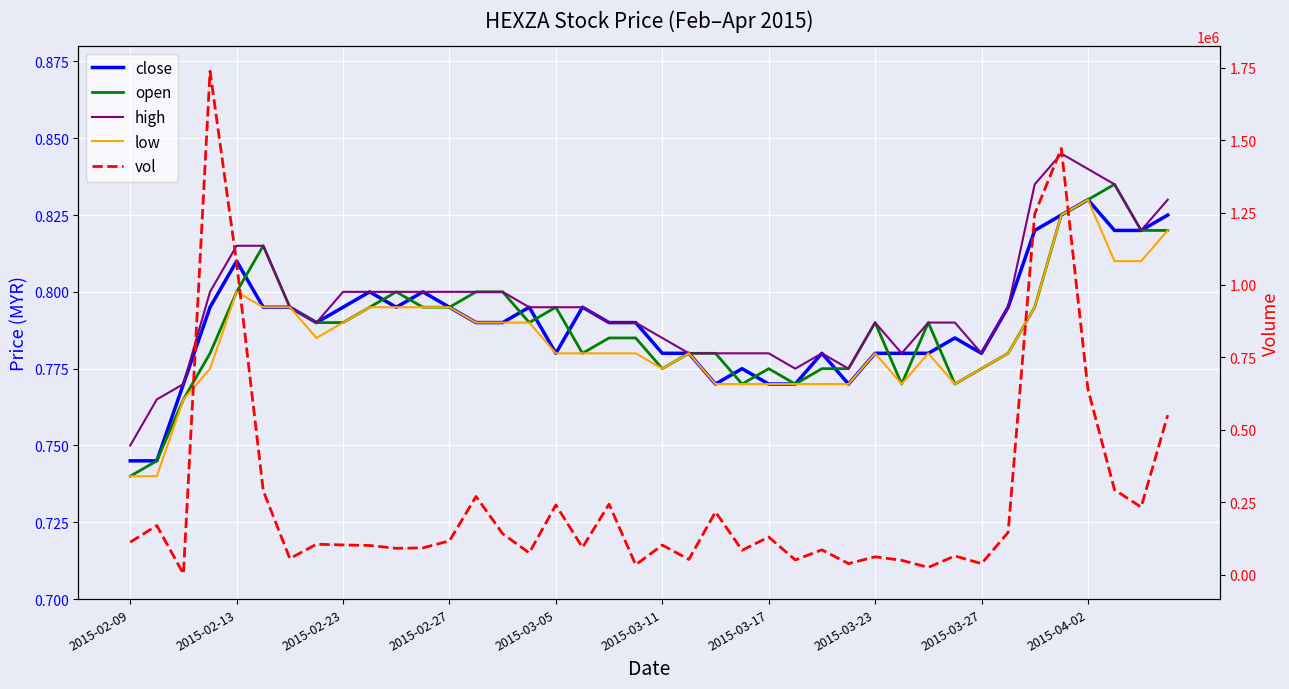

Between 38 and 22, which is larger?

38